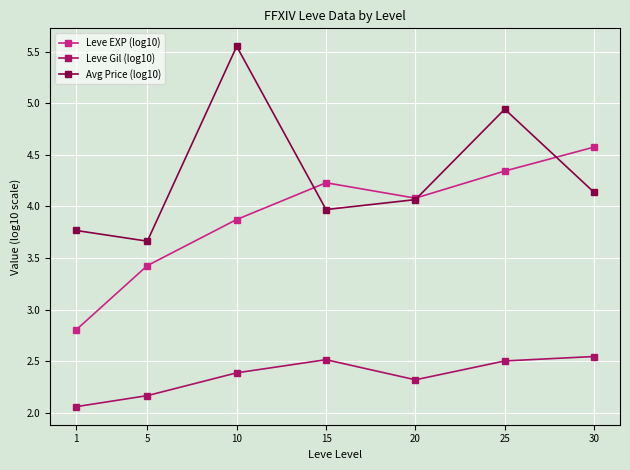

Rank the series by their average value, from lowest to highest.

Leve Gil (log10), Leve EXP (log10), Avg Price (log10)